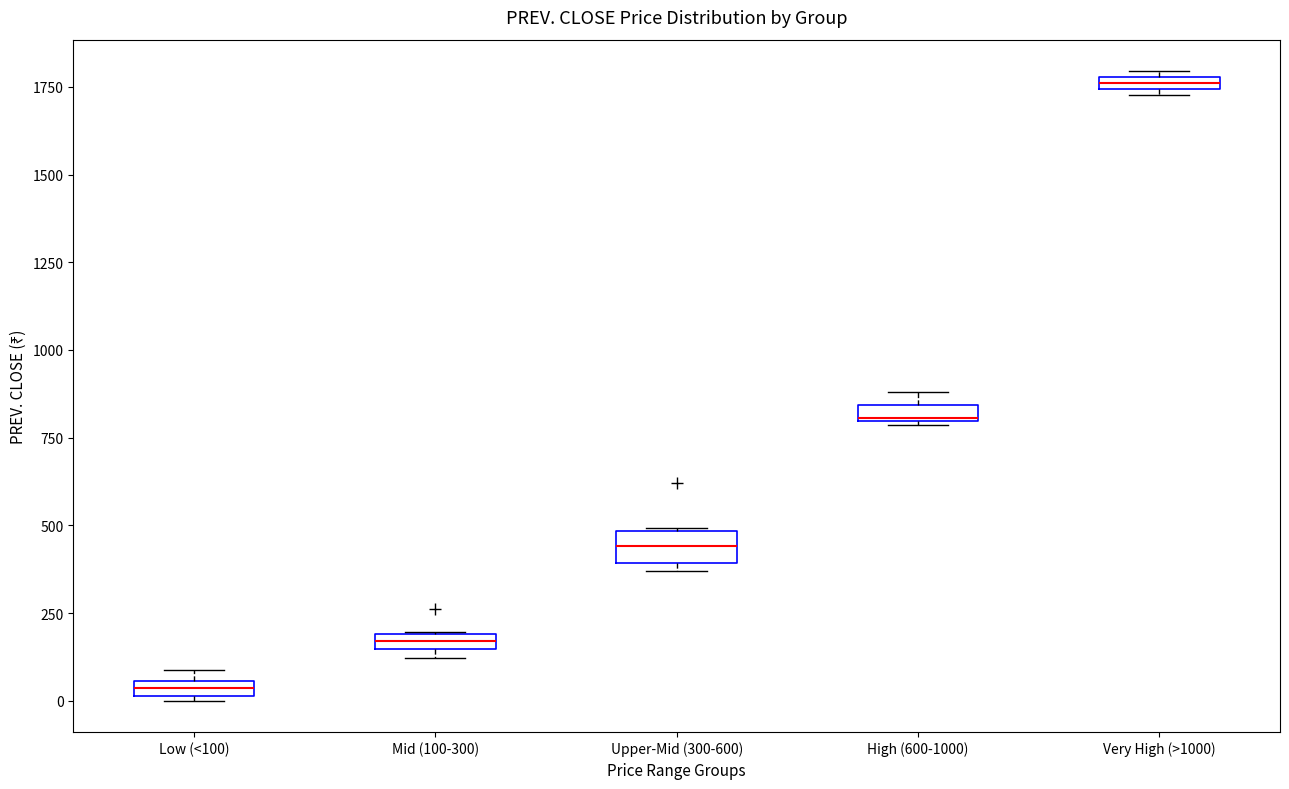

Which box has the lowest median line?

Low (<100)